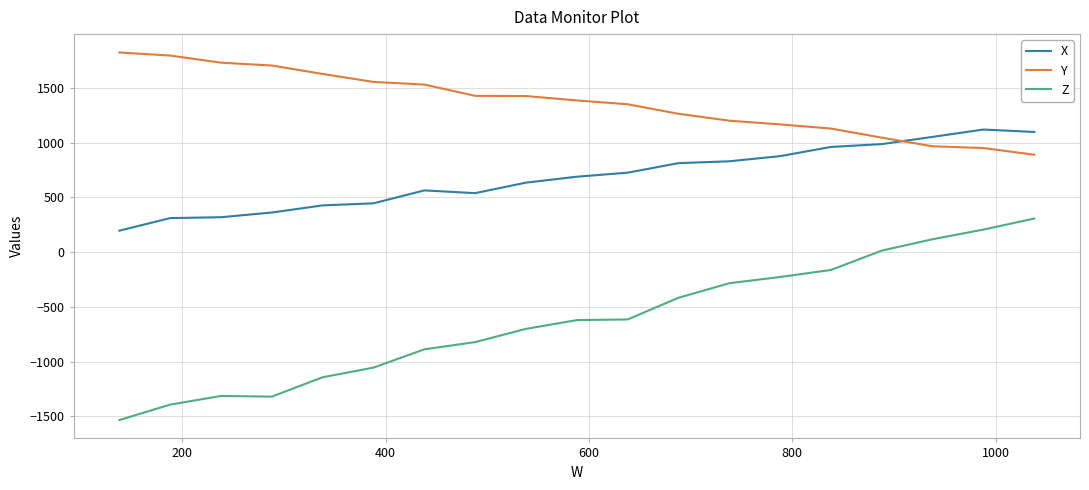

Which series has the largest range (max minus min)?

Z